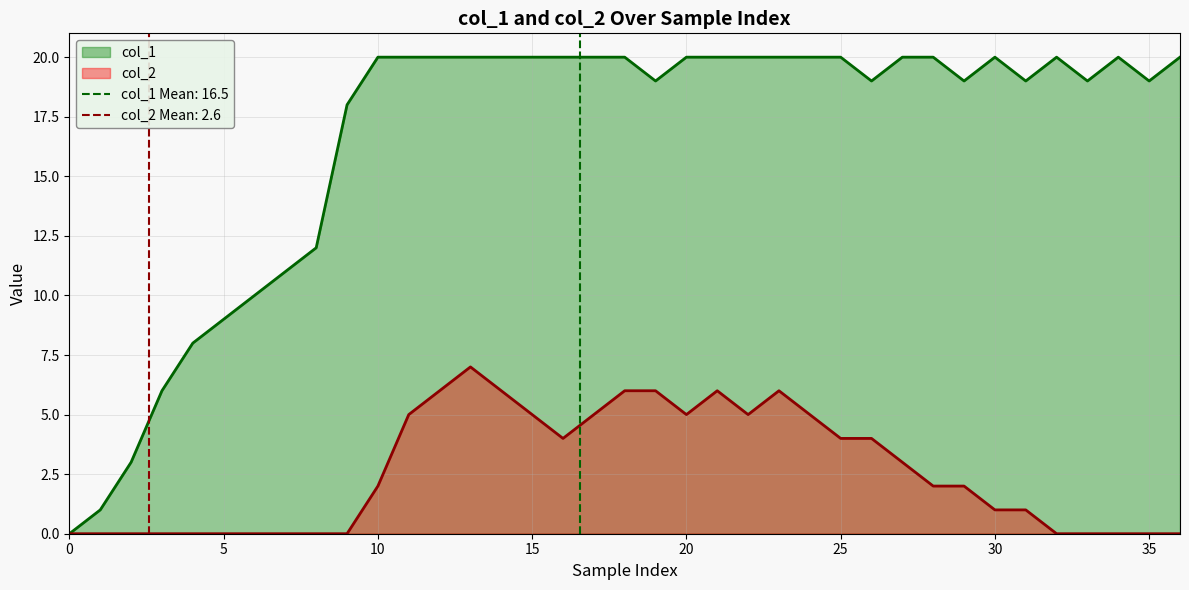

Count the col_2 values in the range 0 to 5.

30